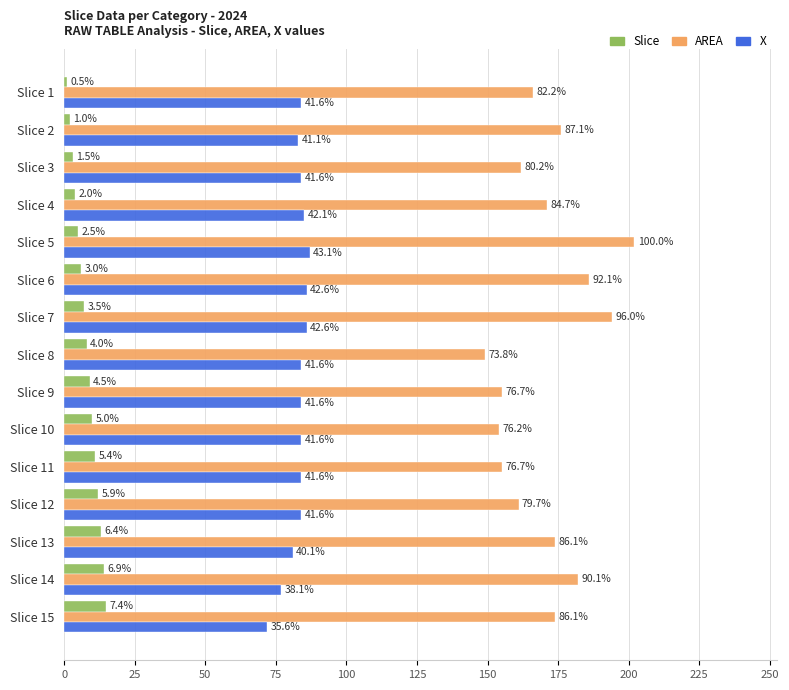

What are all the series names shown in the legend?

Slice, AREA, X